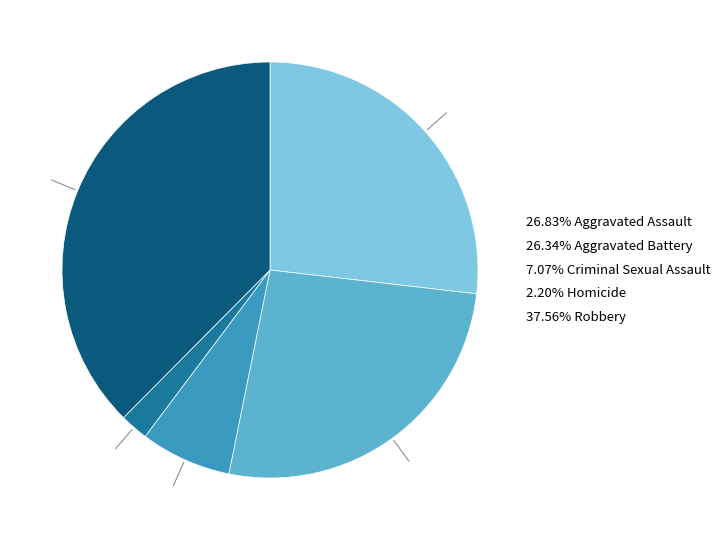

Is the sum of 26.34% Aggravated Battery and 2.20% Homicide greater than half?

No